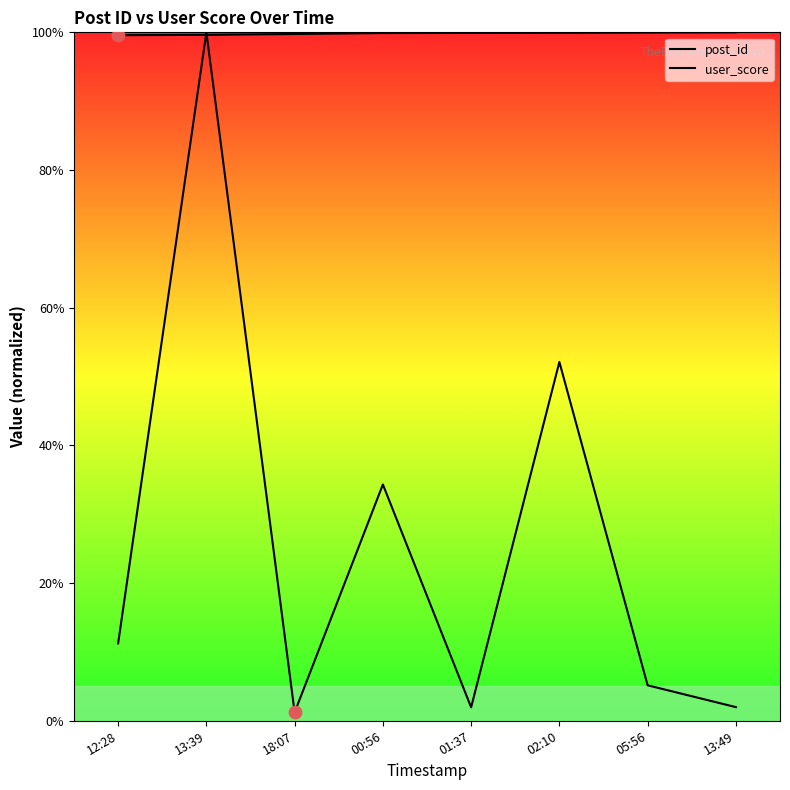

Which series reaches the maximum Y coordinate?

post_id